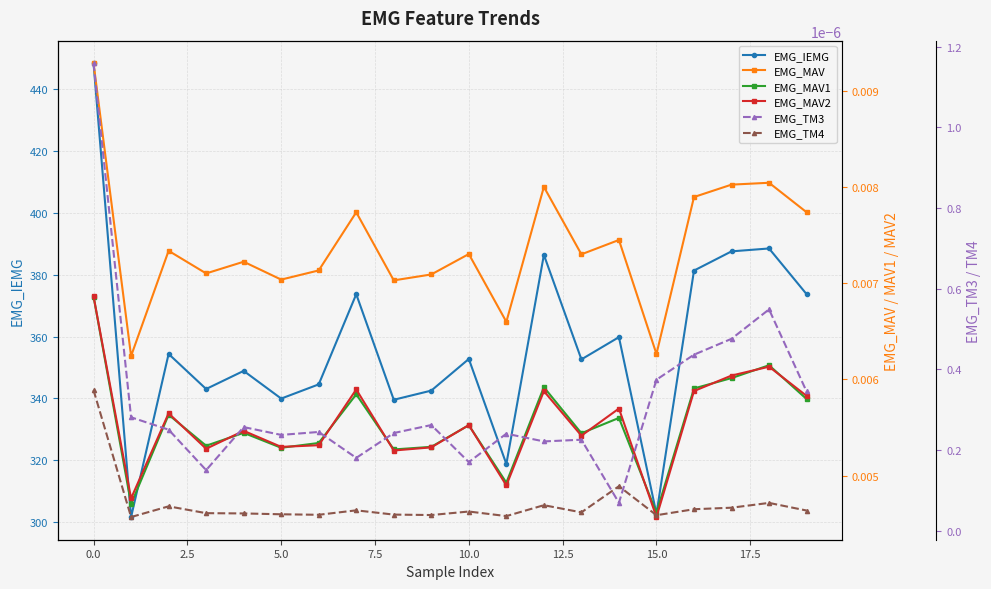

In EMG_IEMG, how many points are lower than both neighbors (excluding endpoints)?

7